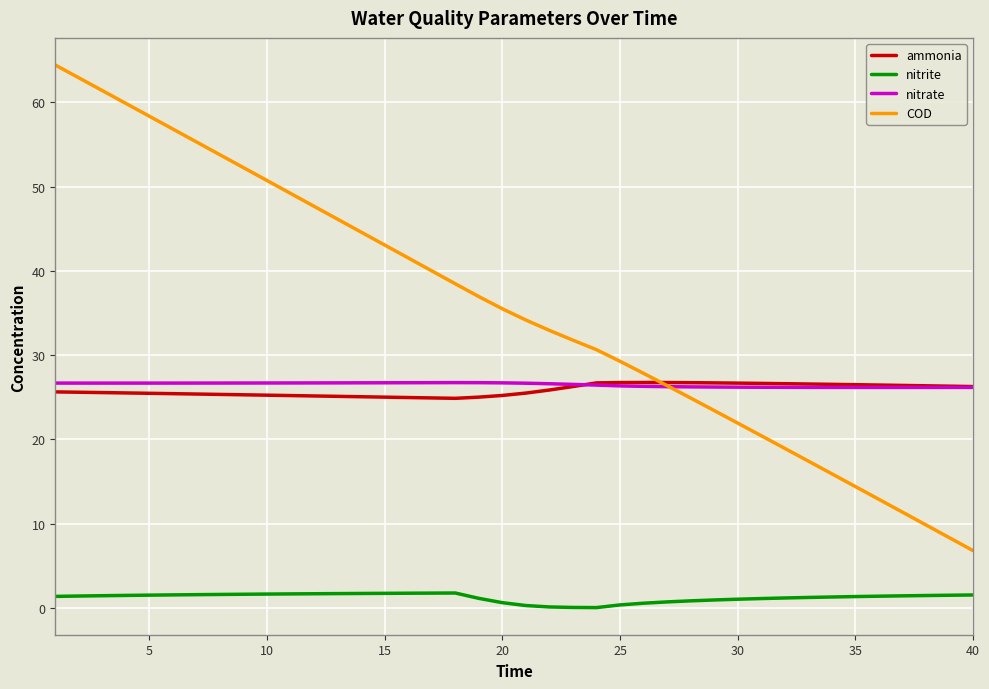

Which series ends up on top after the final intersection of nitrate and ammonia?

ammonia